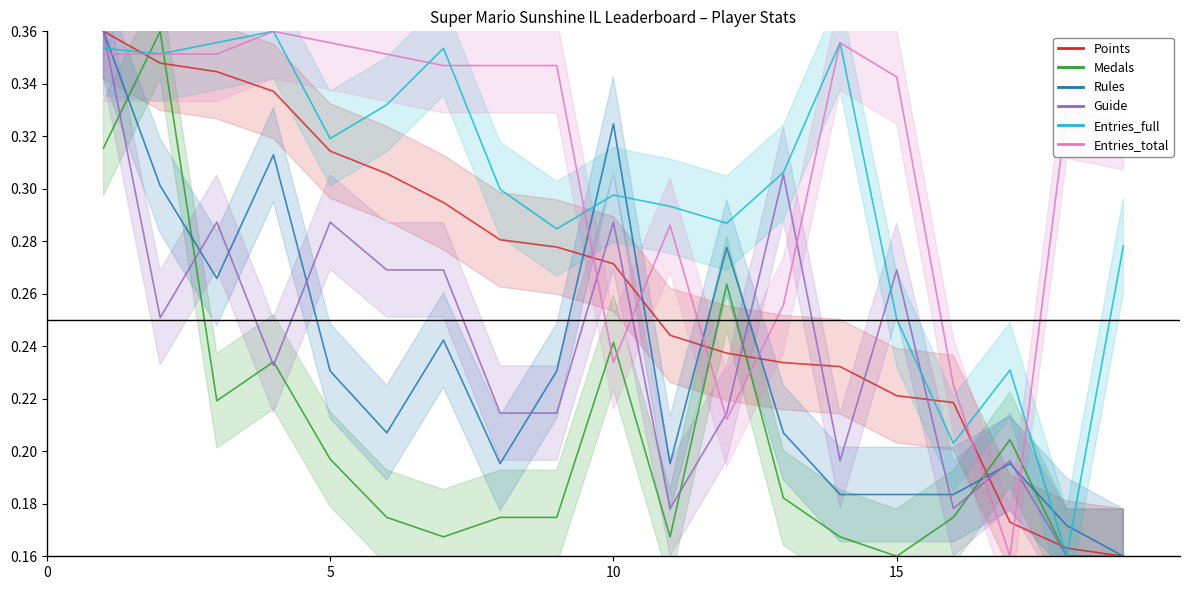

True or false: Entries_full has a value of 0.4 at AverageTrey.

False